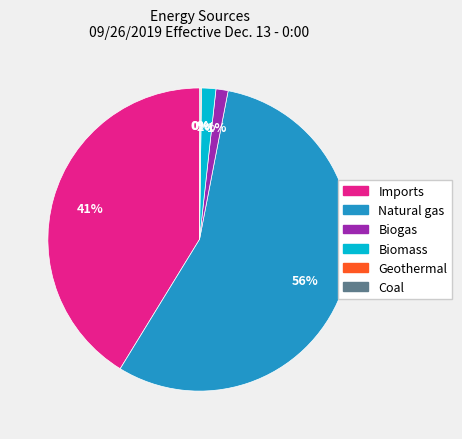

What percentage is the Natural gas slice, to the nearest percent?

56%